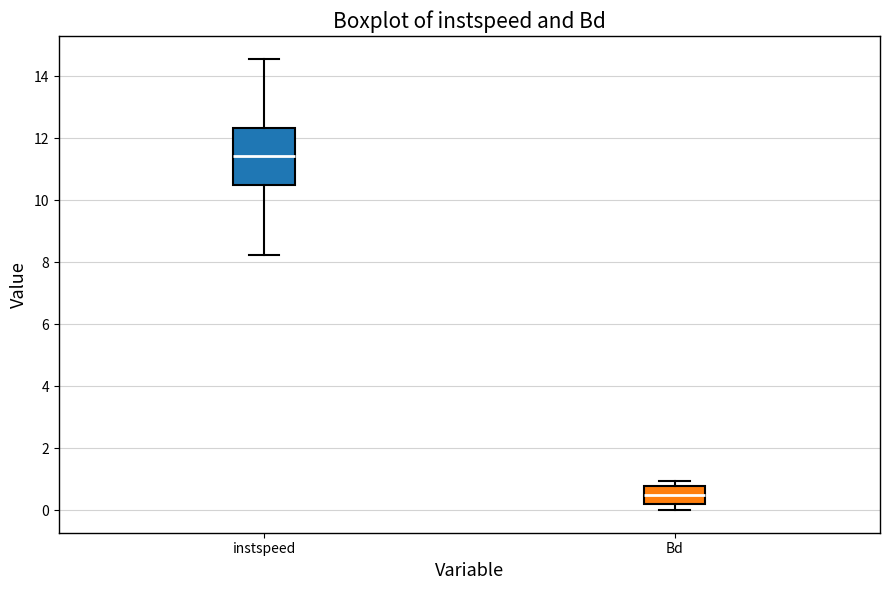

Where is the upper edge of the box for Bd on the y-axis? The values are not printed on the chart, so give them approximately, as read against the axis.

0.8